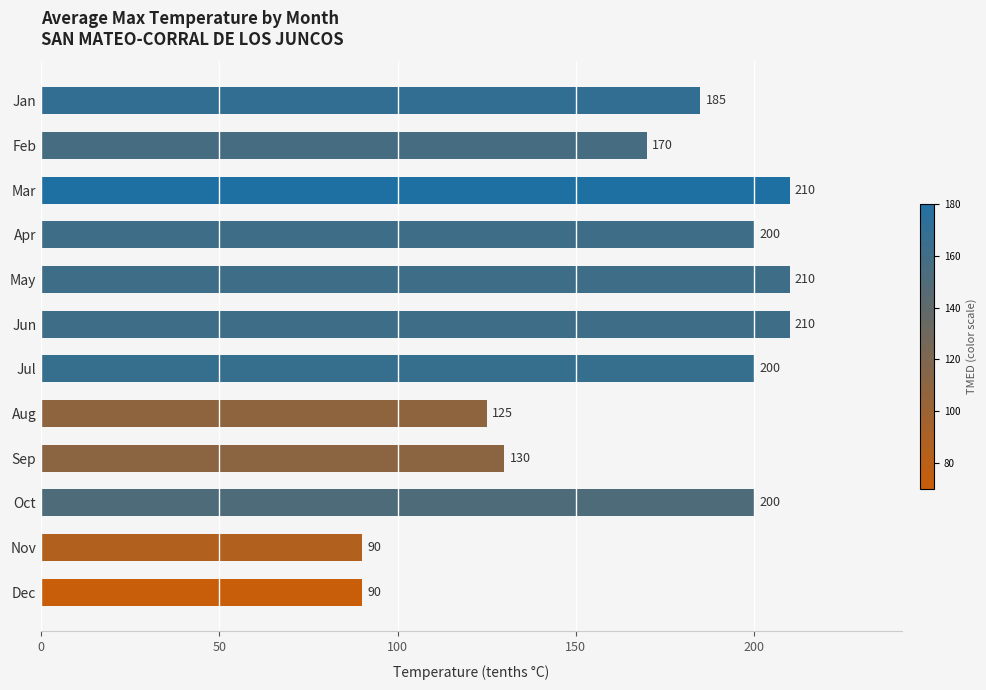

What is the change in value from Jun to Jul?

-10